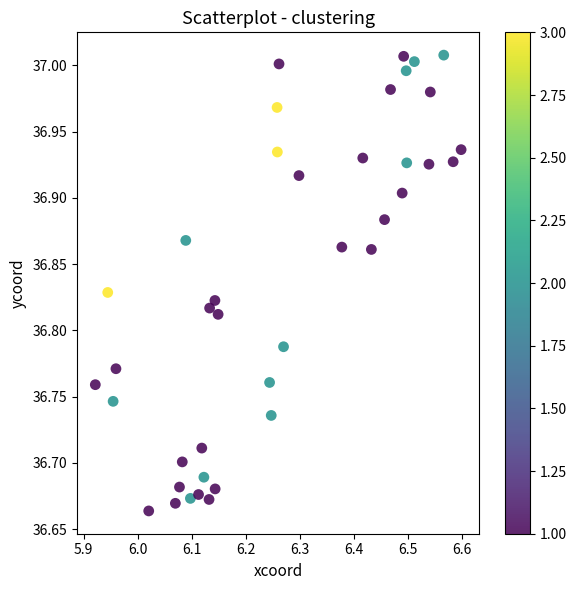

What is the range of Y values (max minus min)?

0.3